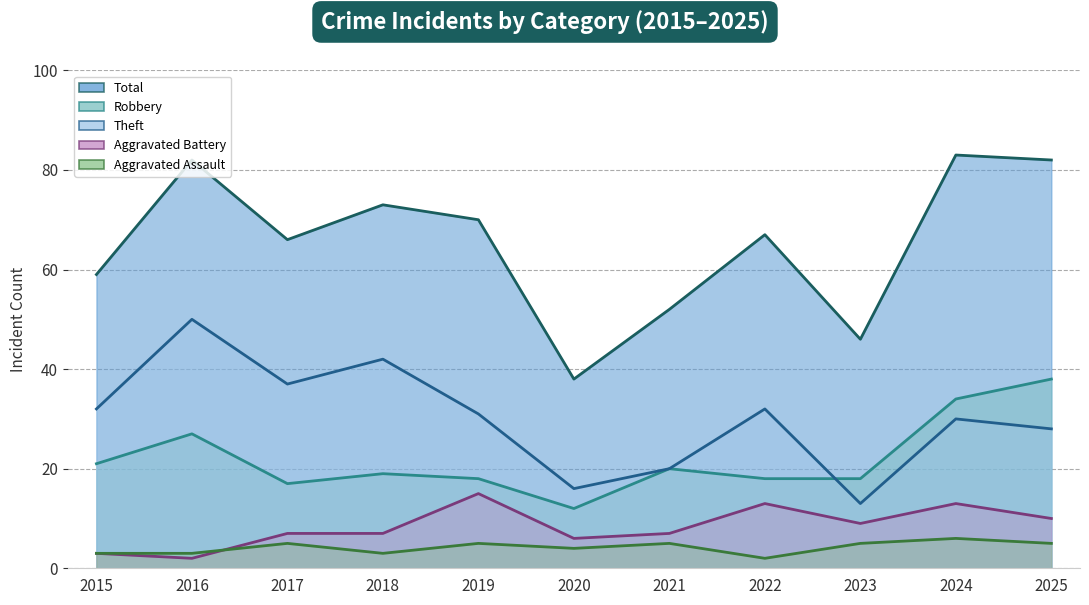

How many categories are shown in the chart?

11